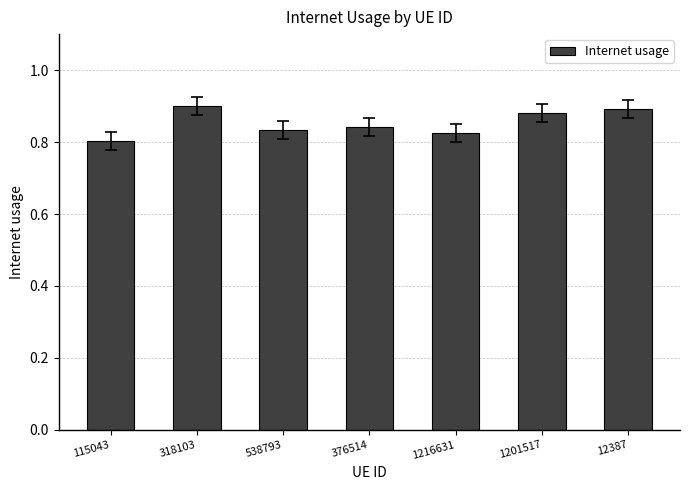

How many values are between 0 and 1?

7